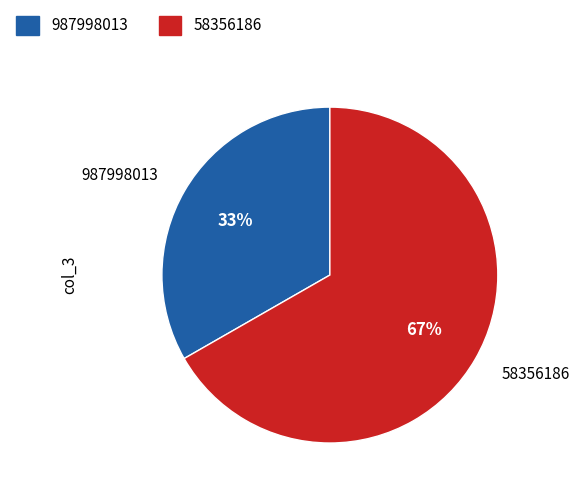

To the nearest percent, what is the combined percentage of 58356186 and 987998013?

100%